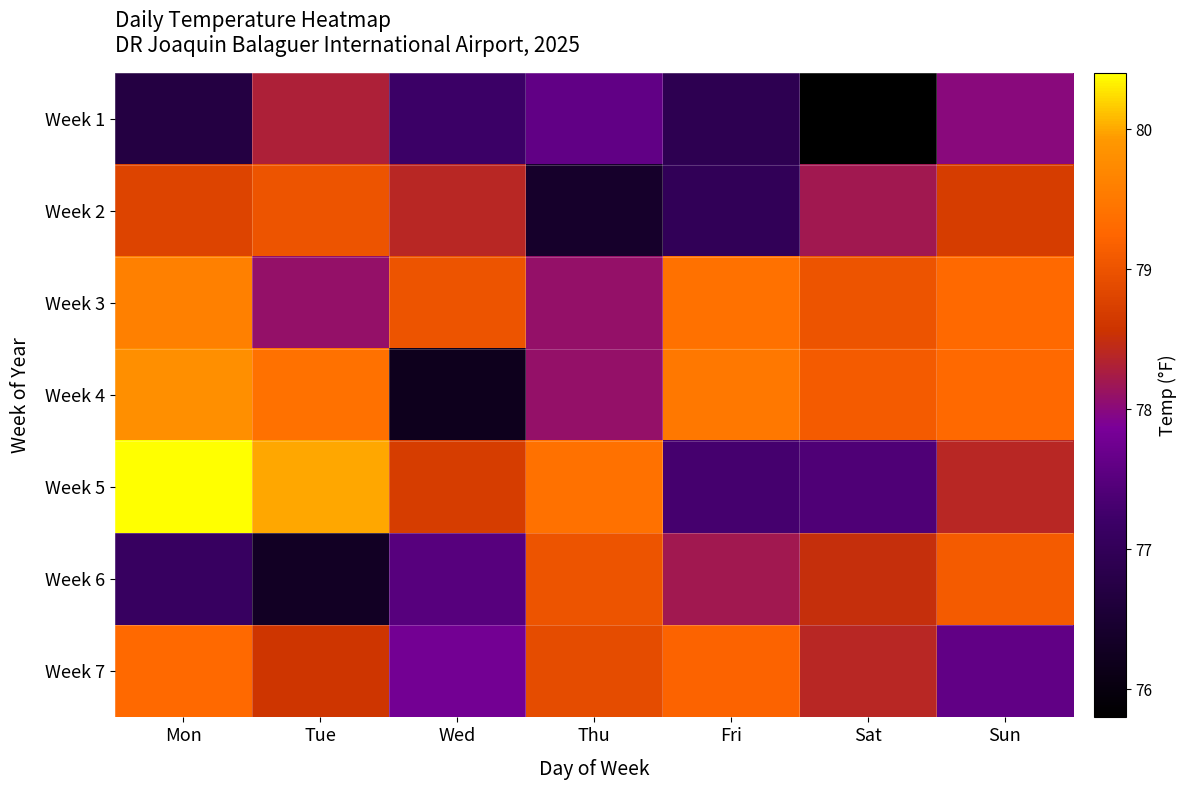

At which category is the sum across all series the highest?

Mon